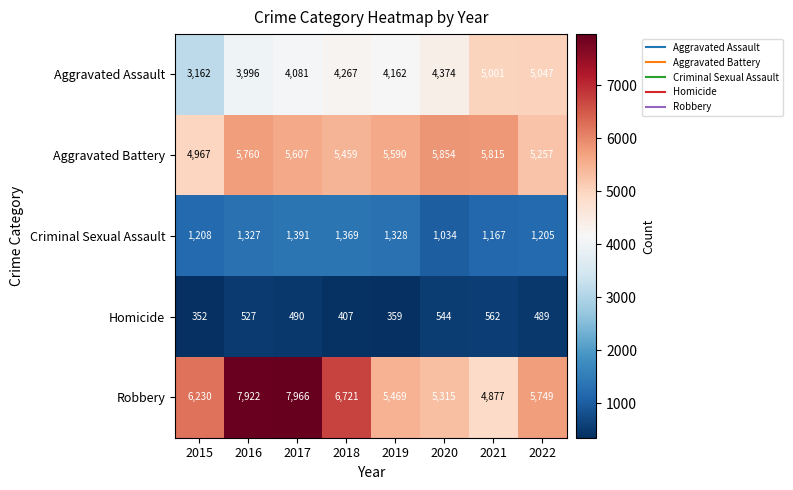

At how many categories does at least one series exceed 4546?

8